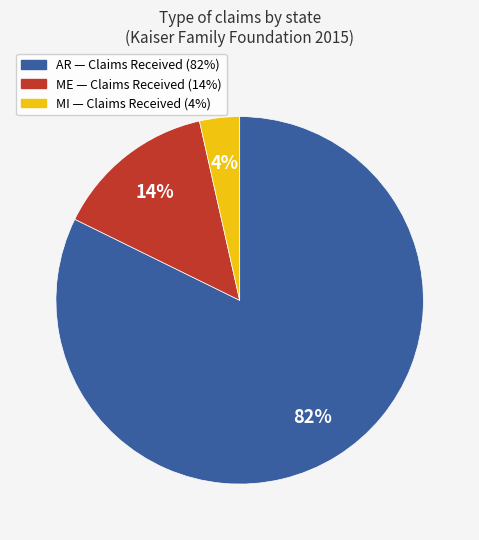

Is there any slice that represents more than half of the pie?

Yes